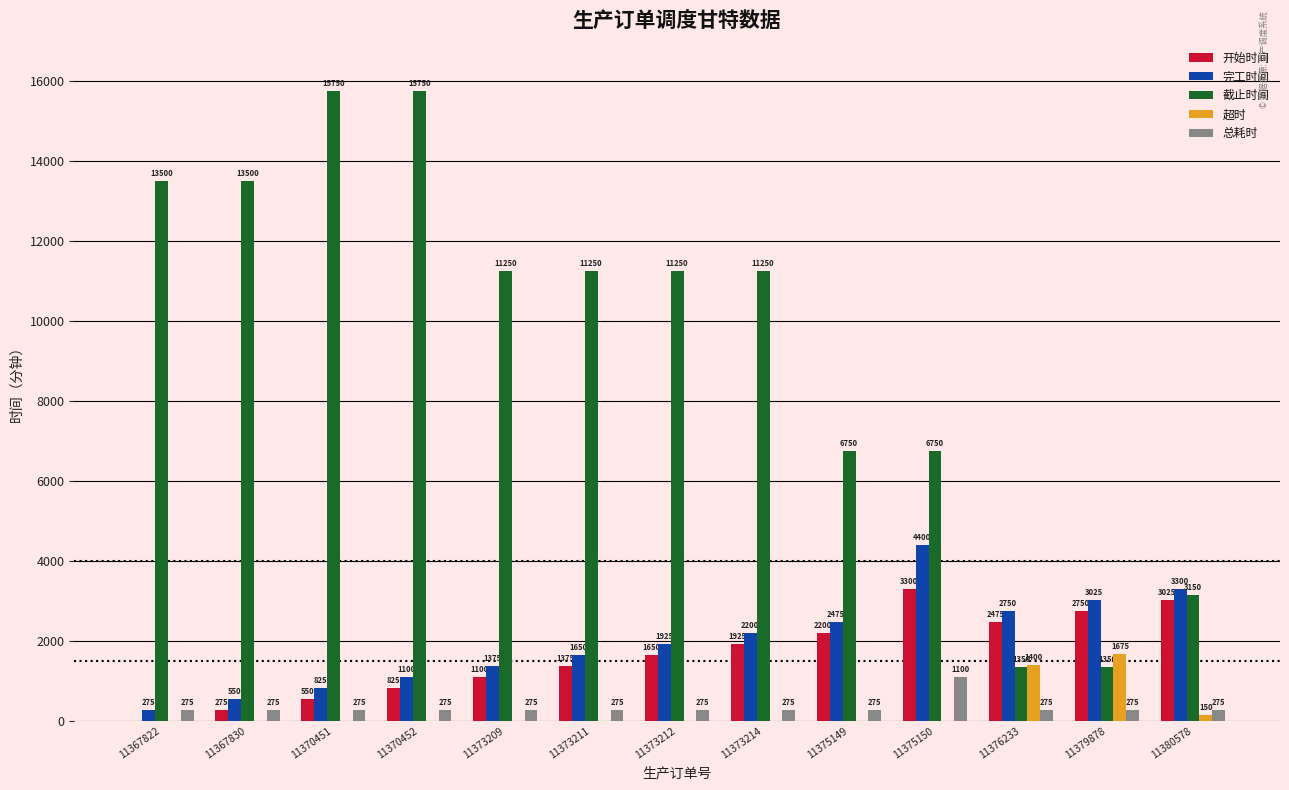

Are the bars horizontal?

No